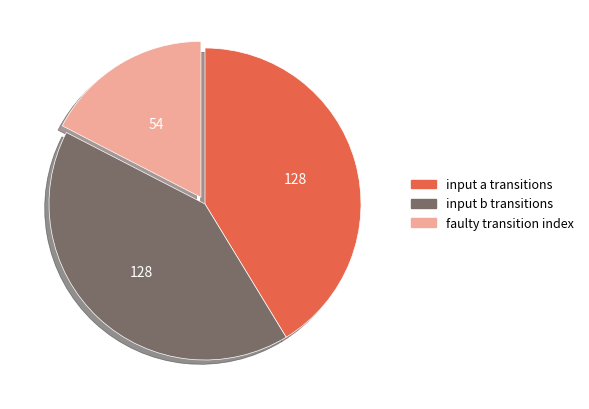

Is the sum of input a transitions and input b transitions greater than half?

Yes